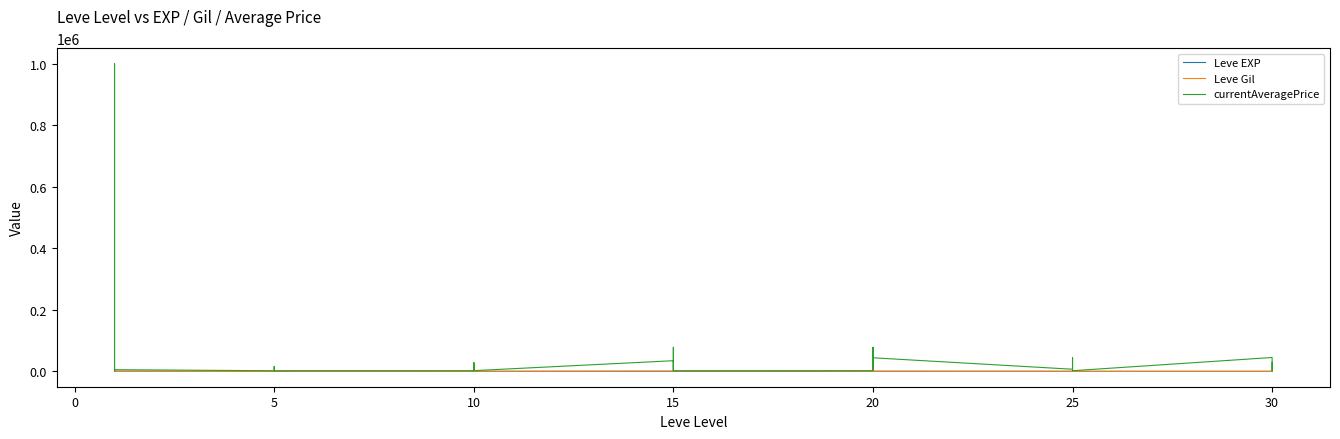

The value of Leve EXP at 20 is 3. True or false?

False